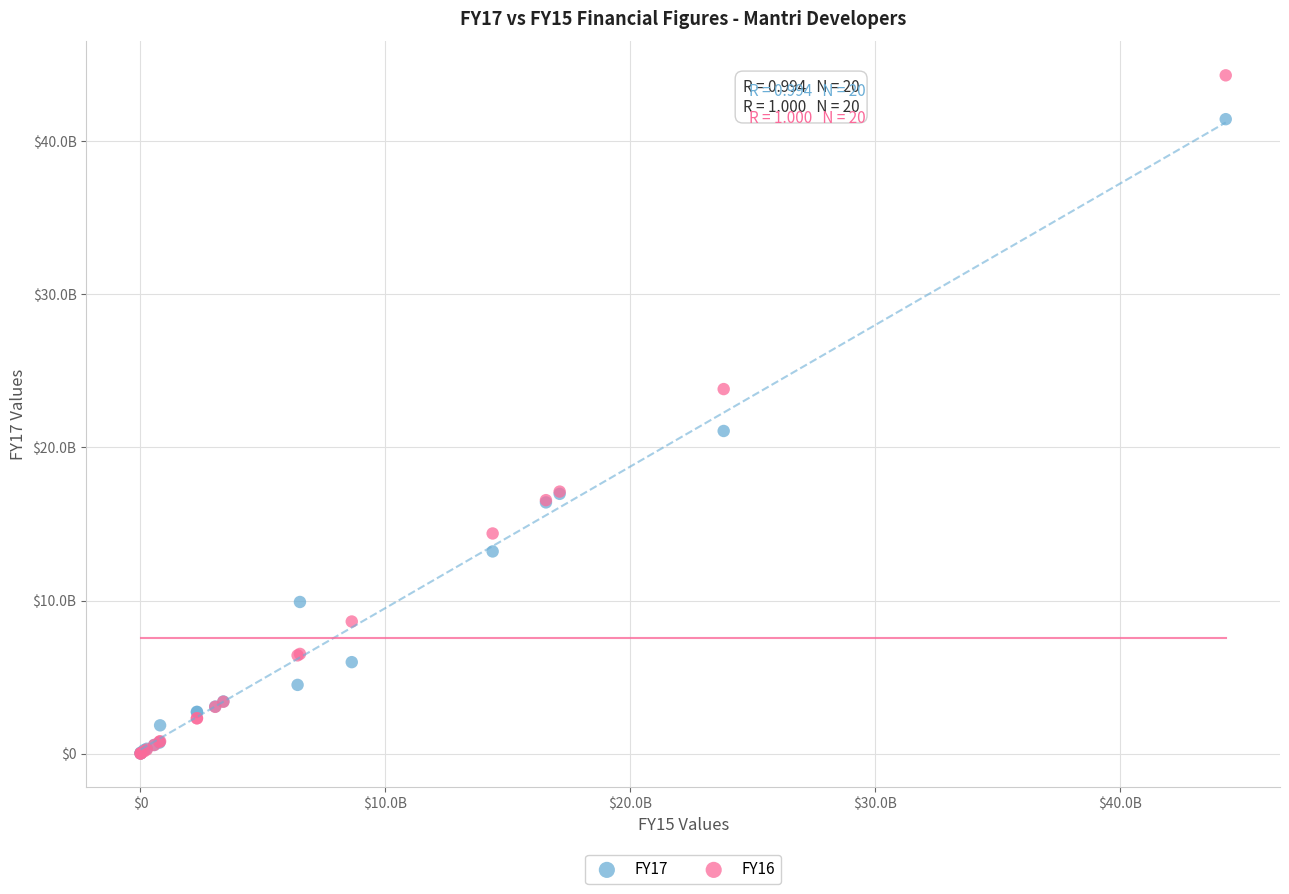

What are all the series names shown in the legend?

FY17, FY16